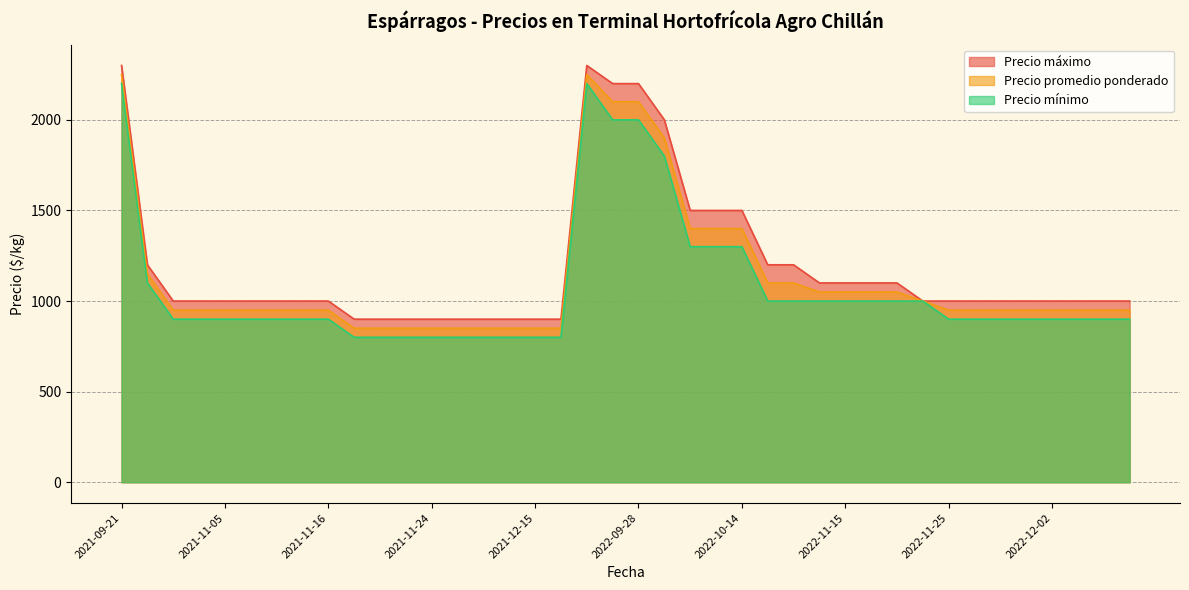

True or false: Precio mínimo has a value of 1000 at 2022-10-21.

True